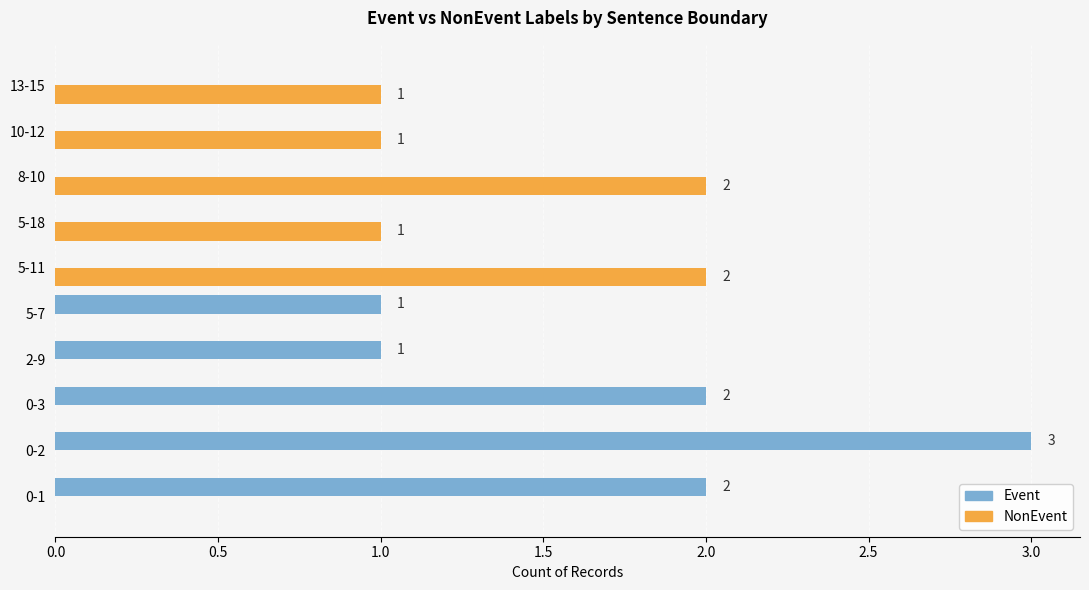

At which category is the sum across all series the highest?

0-2